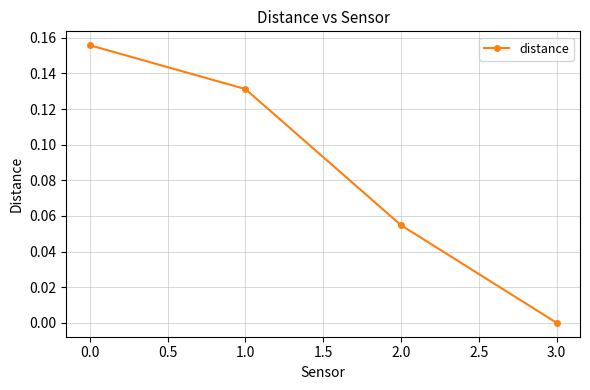

List the labels in order of value, largest first.

0.0, 1.0, 2.0, 3.0